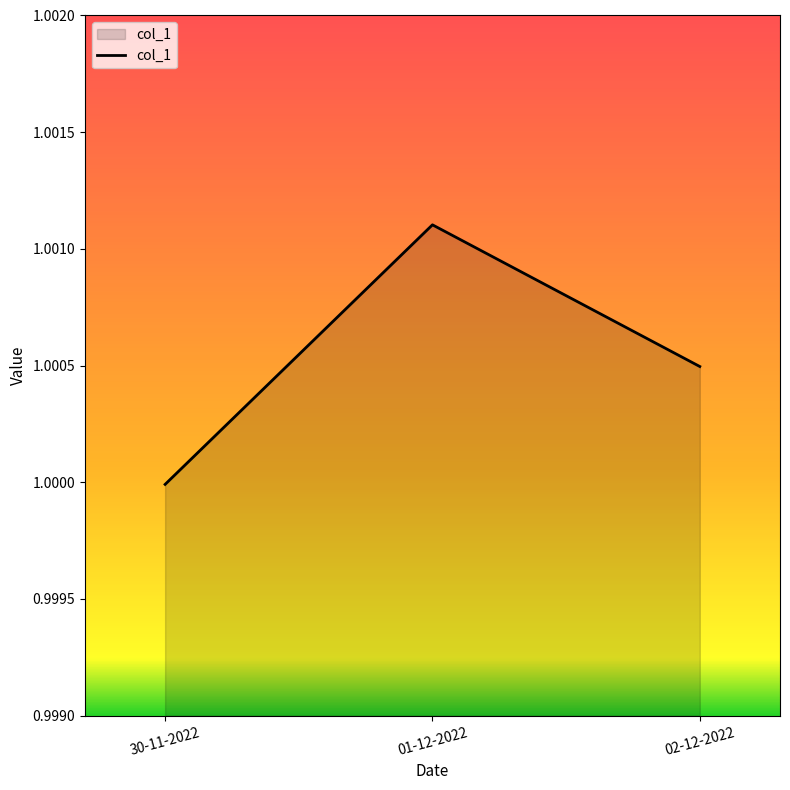

What position from the left is 02-12-2022?

3